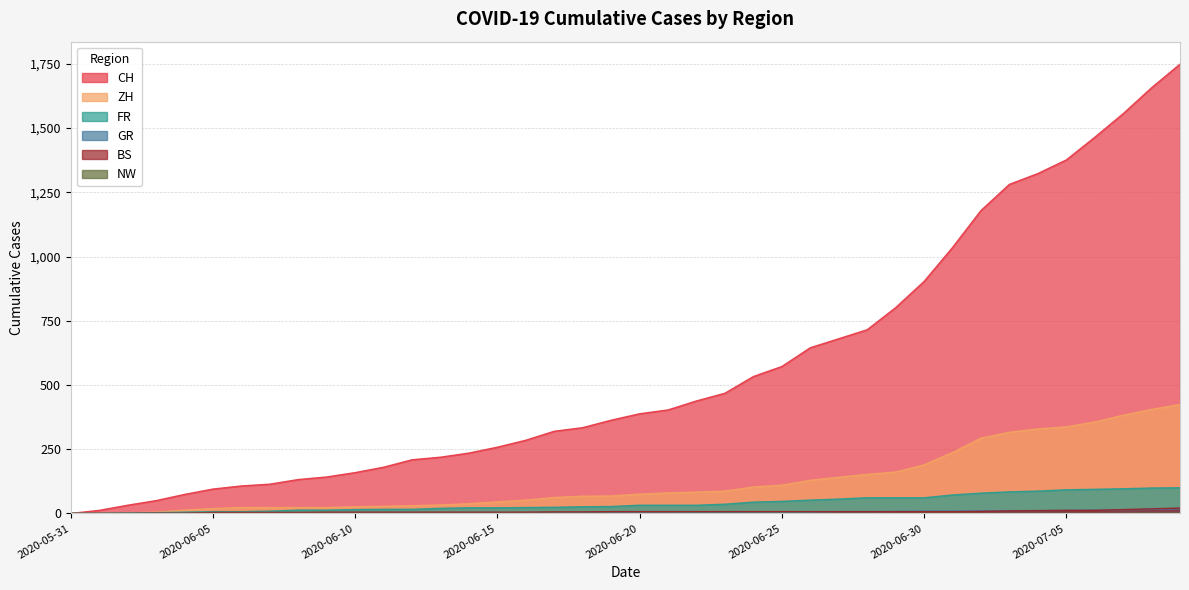

True or false: NW and GR cross at least once.

False